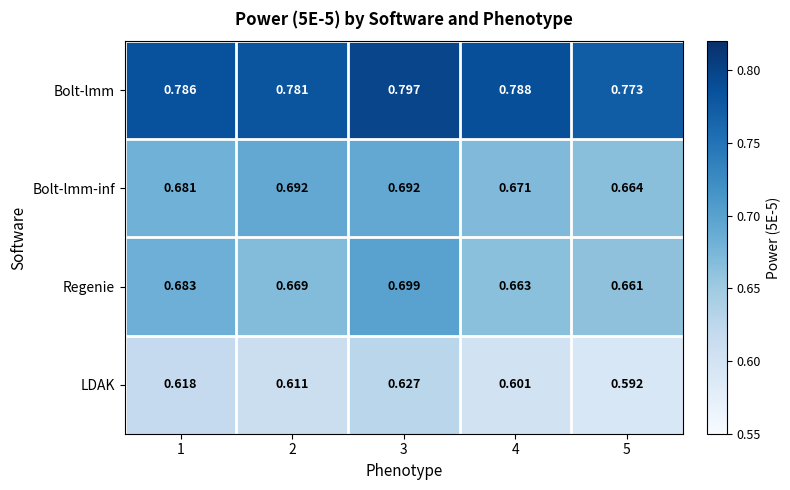

Which series has the largest total across all categories?

Bolt-lmm